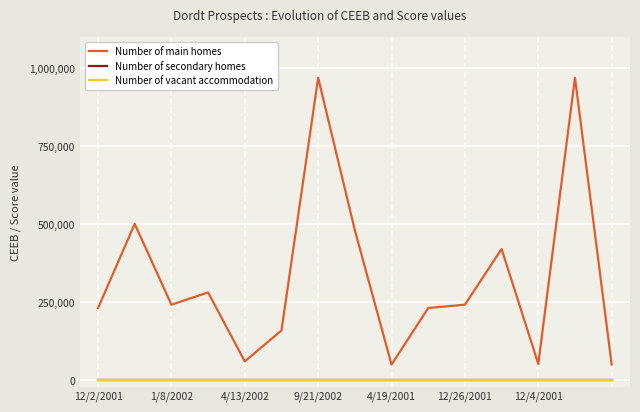

What is the maximum value for Number of main homes?

969999